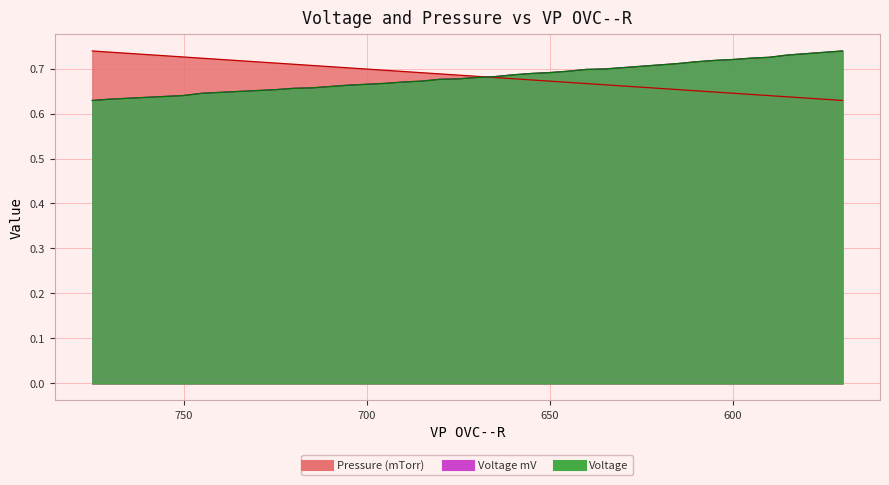

At 625, list the series in order from largest to smallest.

Voltage, Voltage mV, Pressure (mTorr)